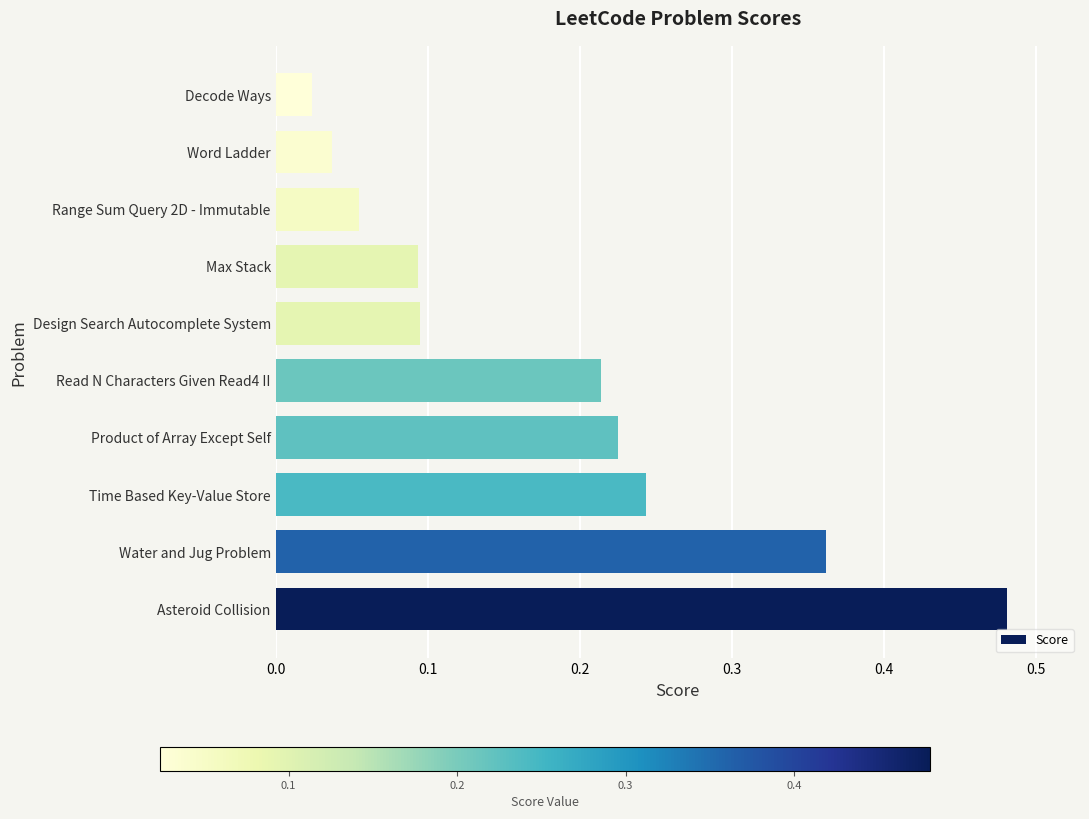

Which category has the highest value across all series?

Asteroid Collision